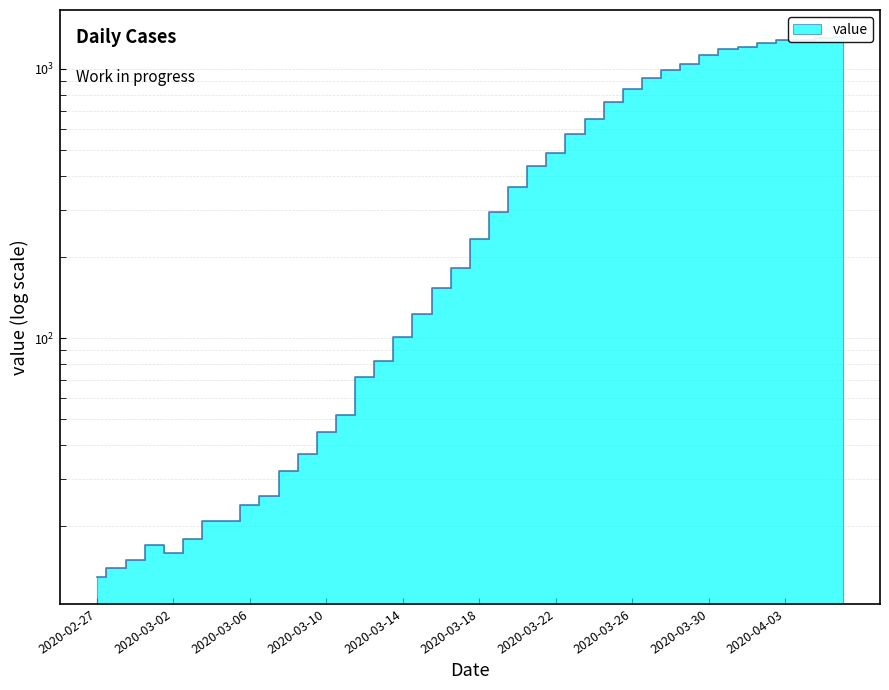

Which has a higher value, 2020-02-29 or 2020-03-27?

2020-03-27